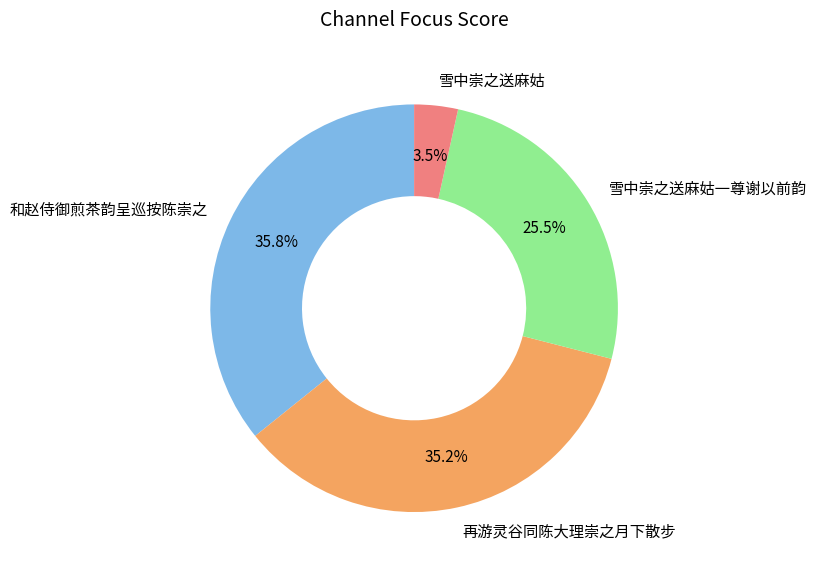

Is there a majority slice in this chart?

No